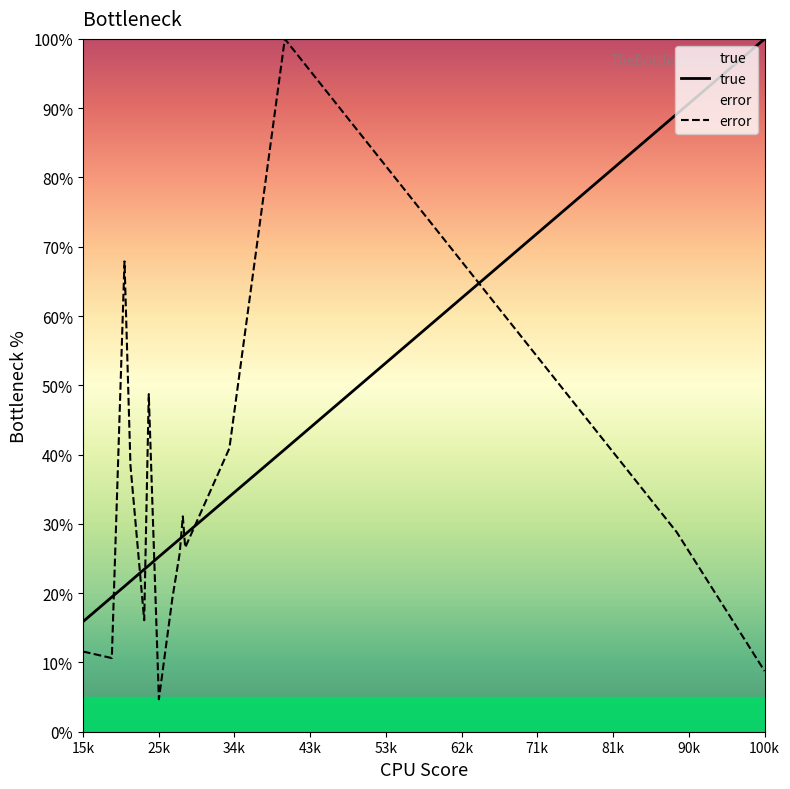

How many data points in error are above 26?

8